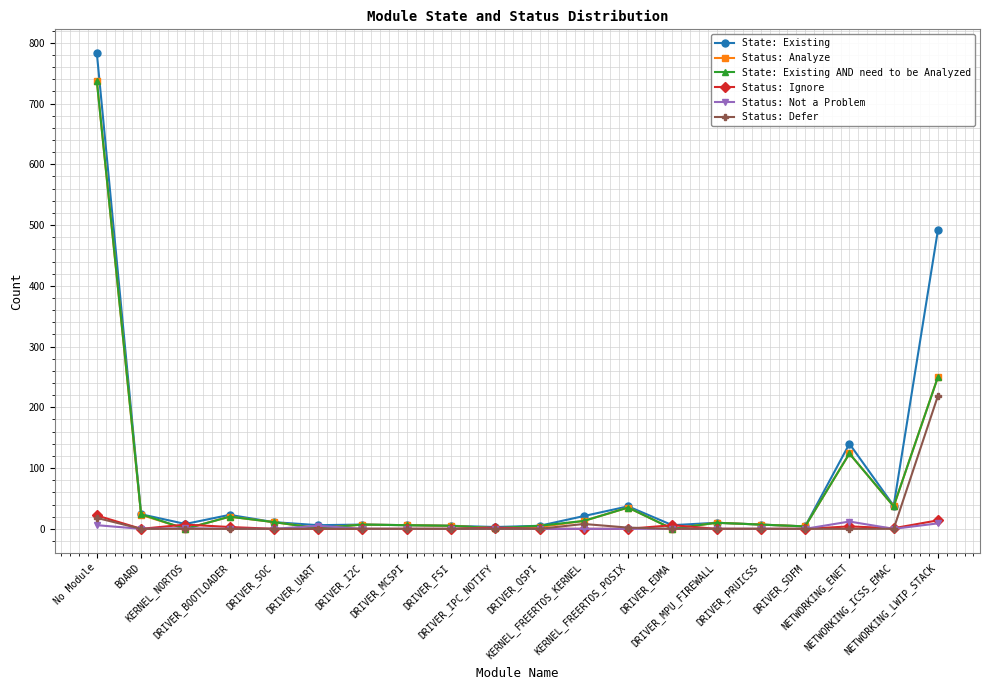

The value of State: Existing AND need to be Analyzed at DRIVER_QSPI is 5. True or false?

True